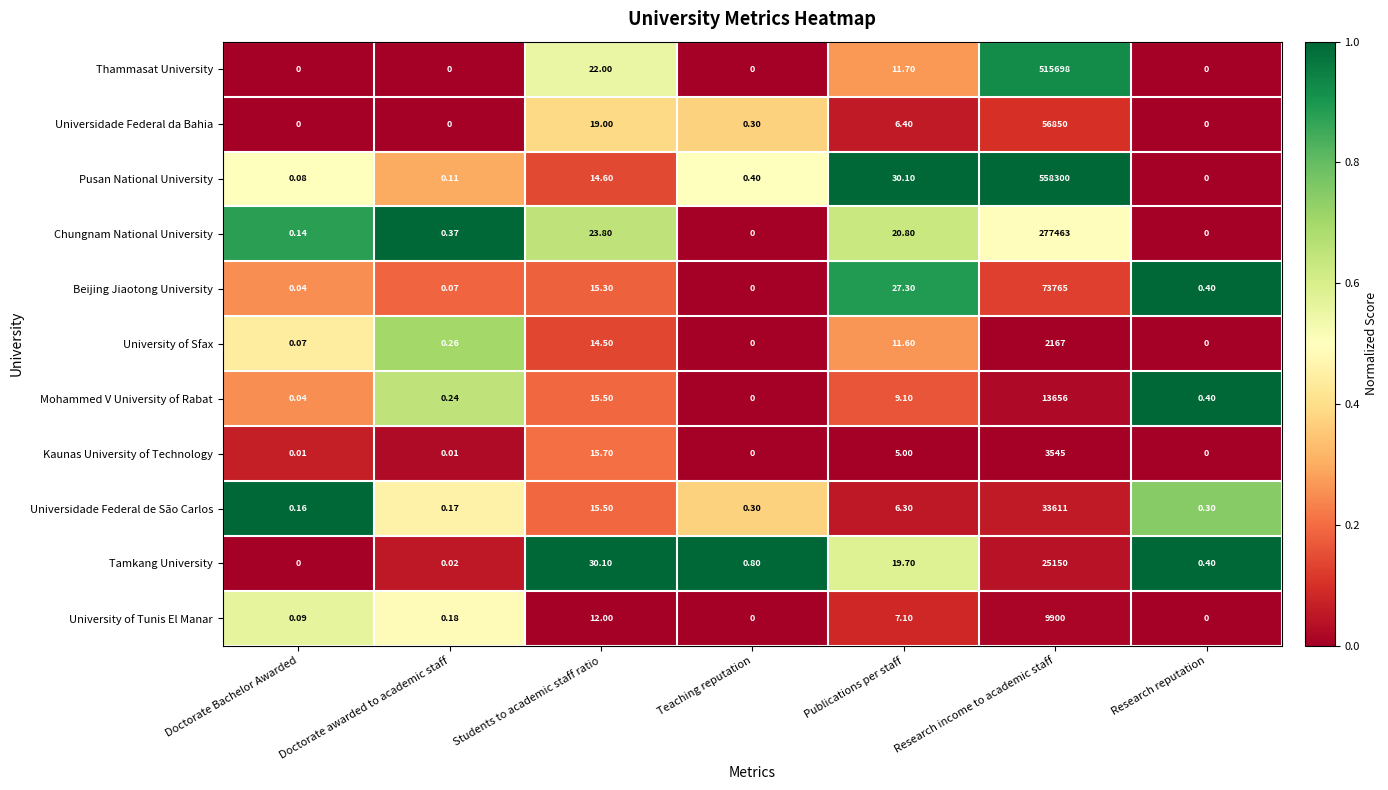

How many categories are shown in the chart?

7